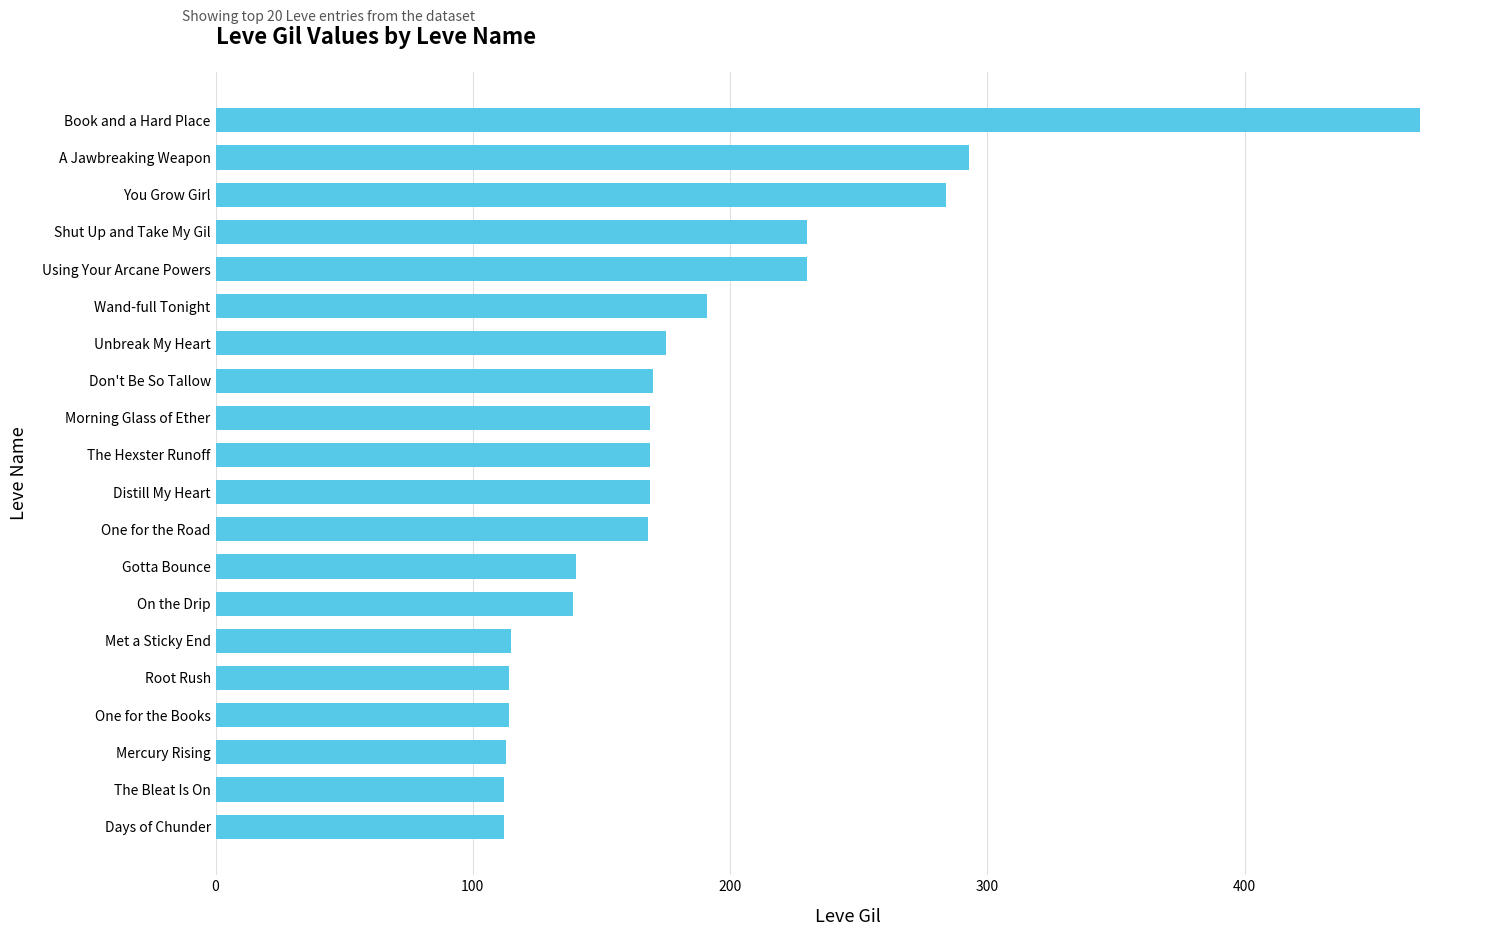

How many bars are there in total?

20